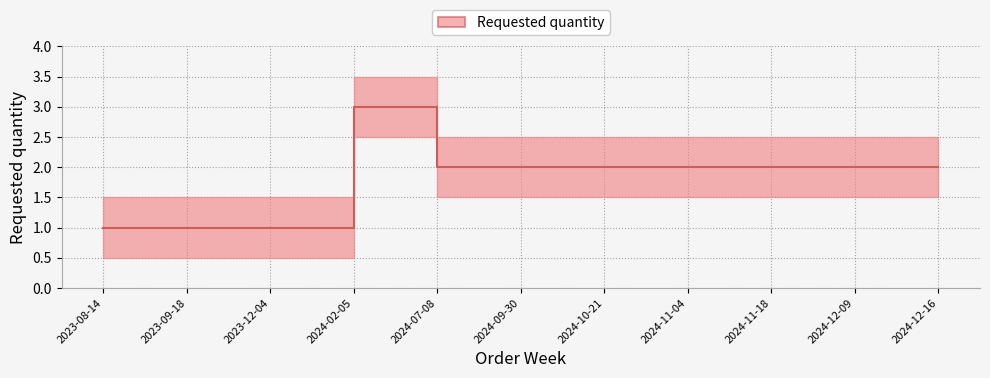

Rank the categories by value from lowest to highest.

2023-08-14, 2023-09-18, 2023-12-04, 2024-07-08, 2024-09-30, 2024-10-21, 2024-11-04, 2024-11-18, 2024-12-09, 2024-12-16, 2024-02-05